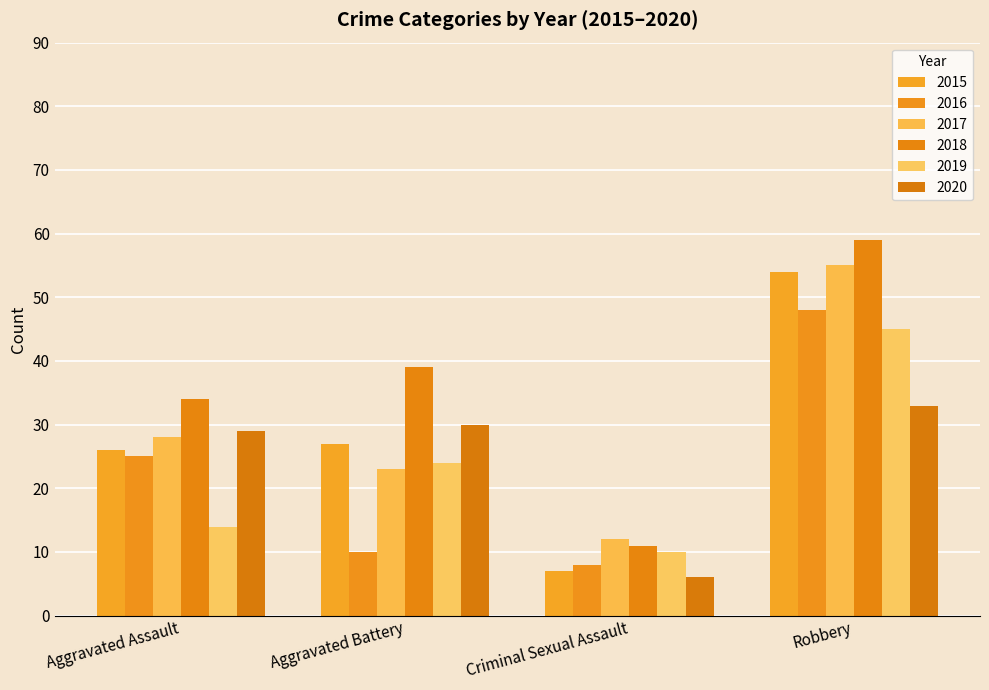

How many values in the 2017 series are below 28?

2